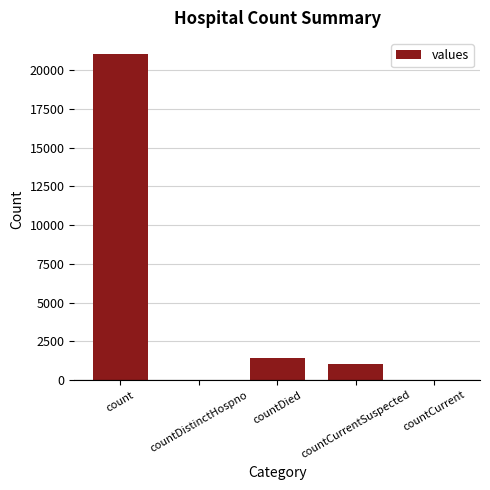

Read the value at countDied.

1405